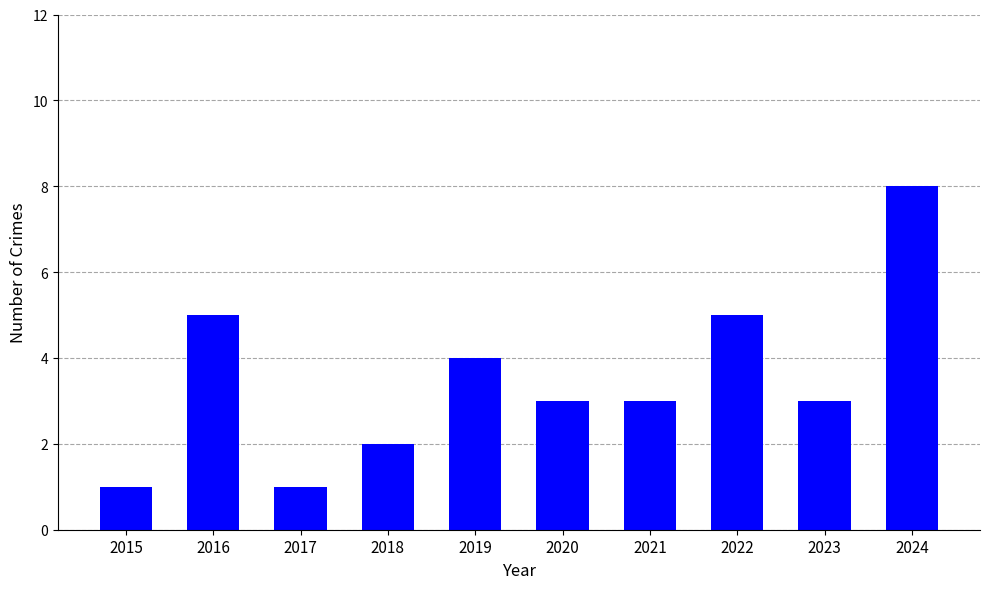

Is it true that the value at 2023 is 5?

False